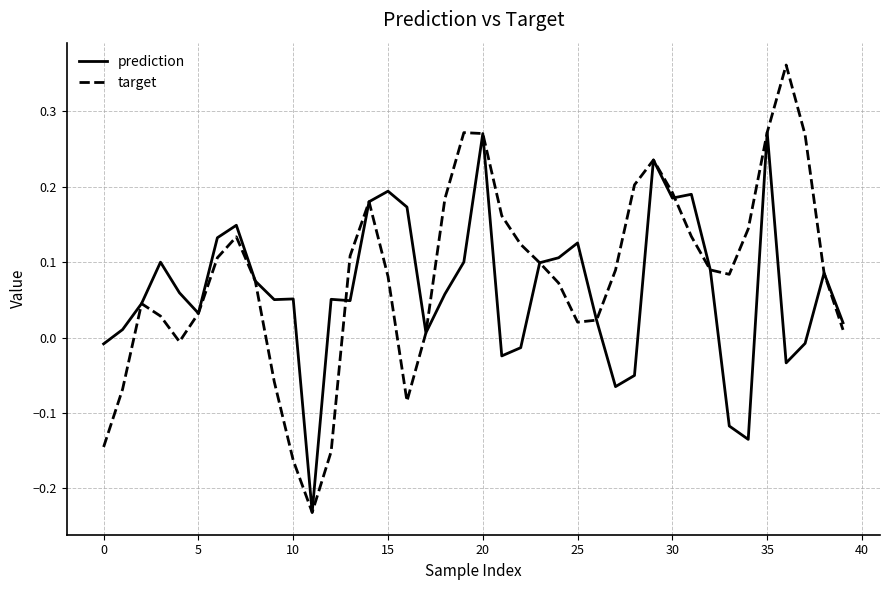

Which series has the largest range (max minus min)?

target